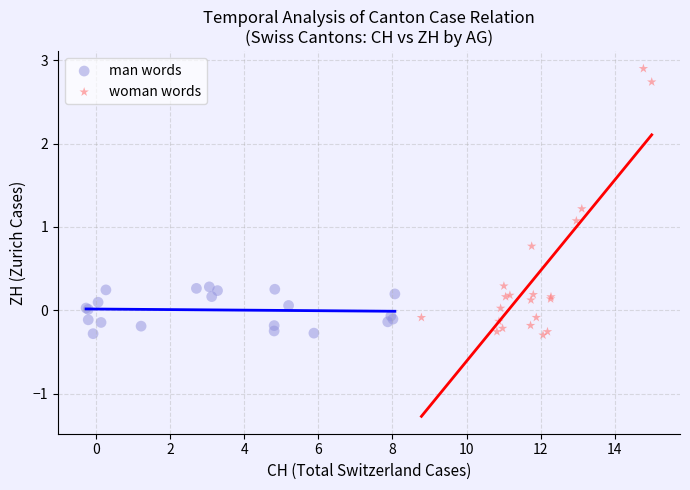

Which series has the largest Y range (max minus min)?

woman words